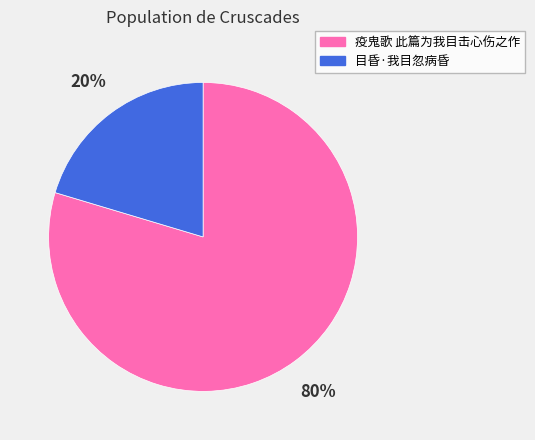

To the nearest percent, what is the average slice percentage?

50%